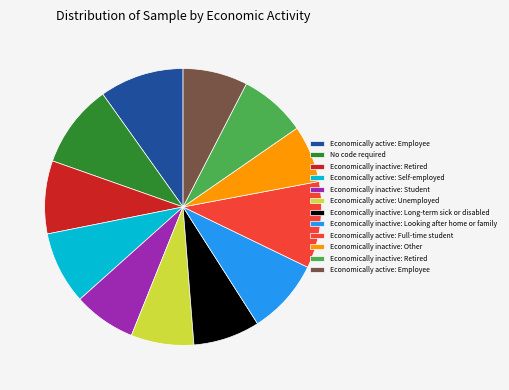

Is there any slice that represents more than half of the pie?

No